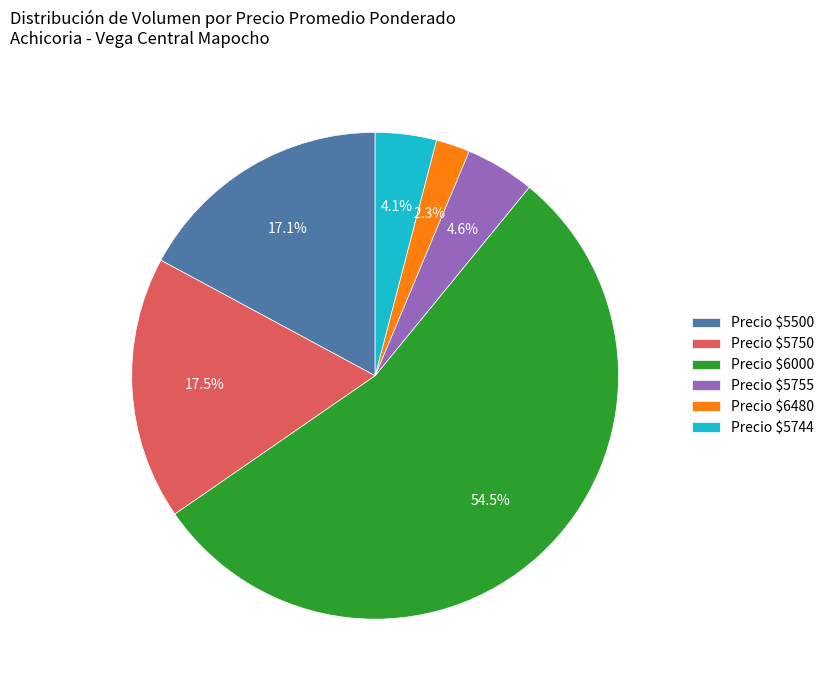

What is the largest slice in the pie chart?

Precio $6000